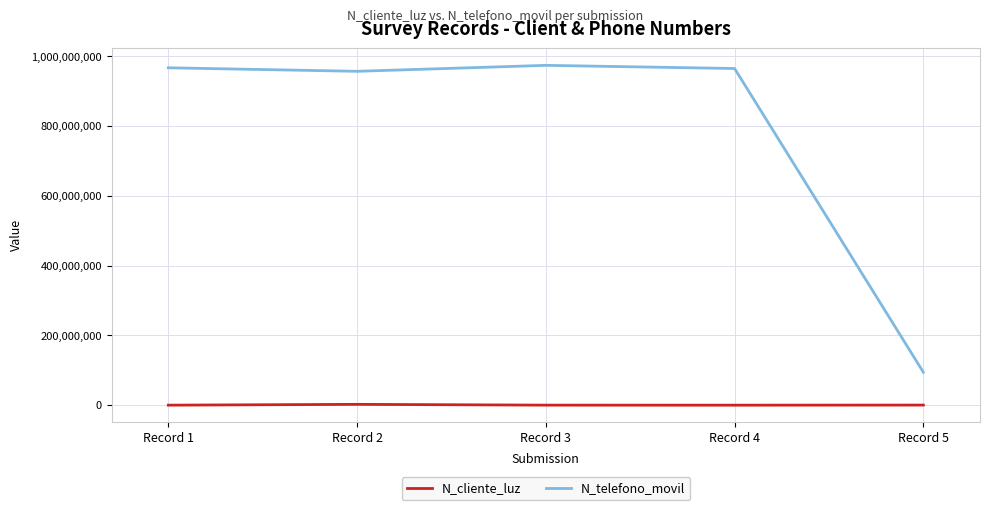

Which series has the widest spread of values?

N_telefono_movil